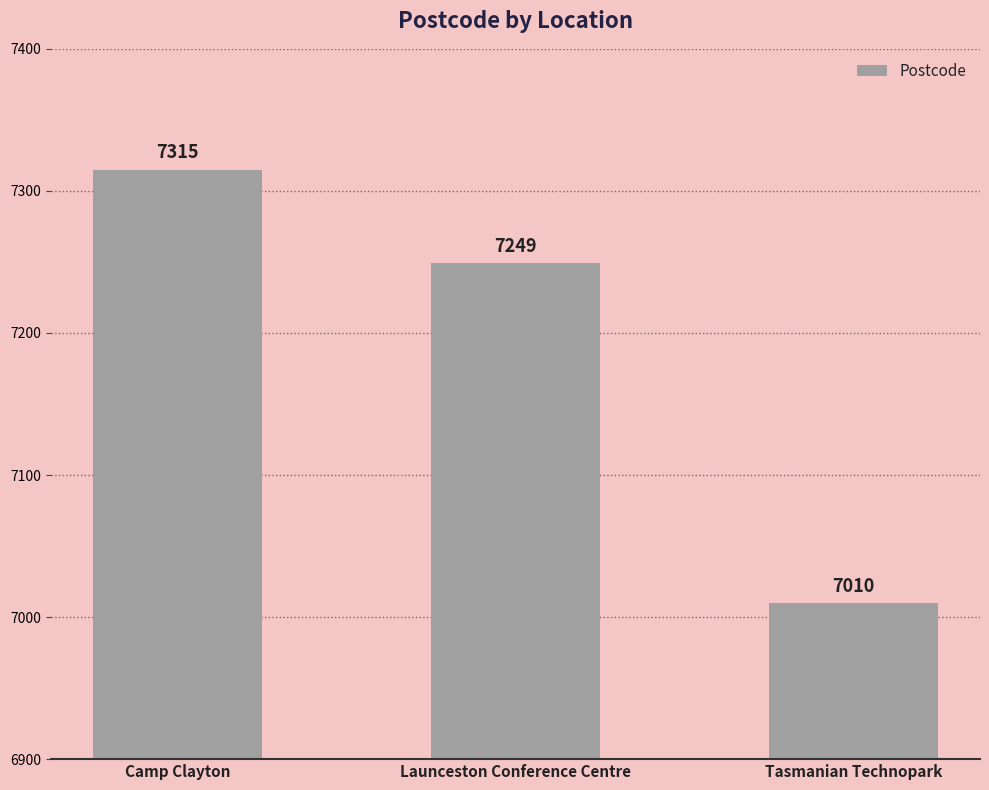

What is the maximum value shown in the chart?

7315